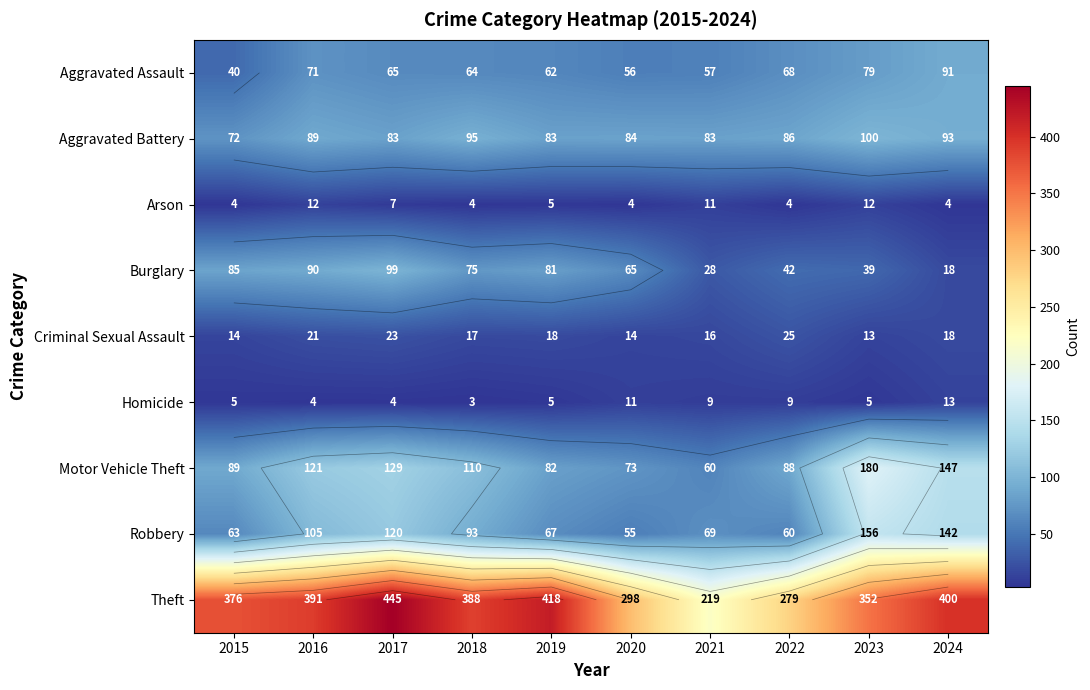

At which category is the sum across all series the highest?

2017